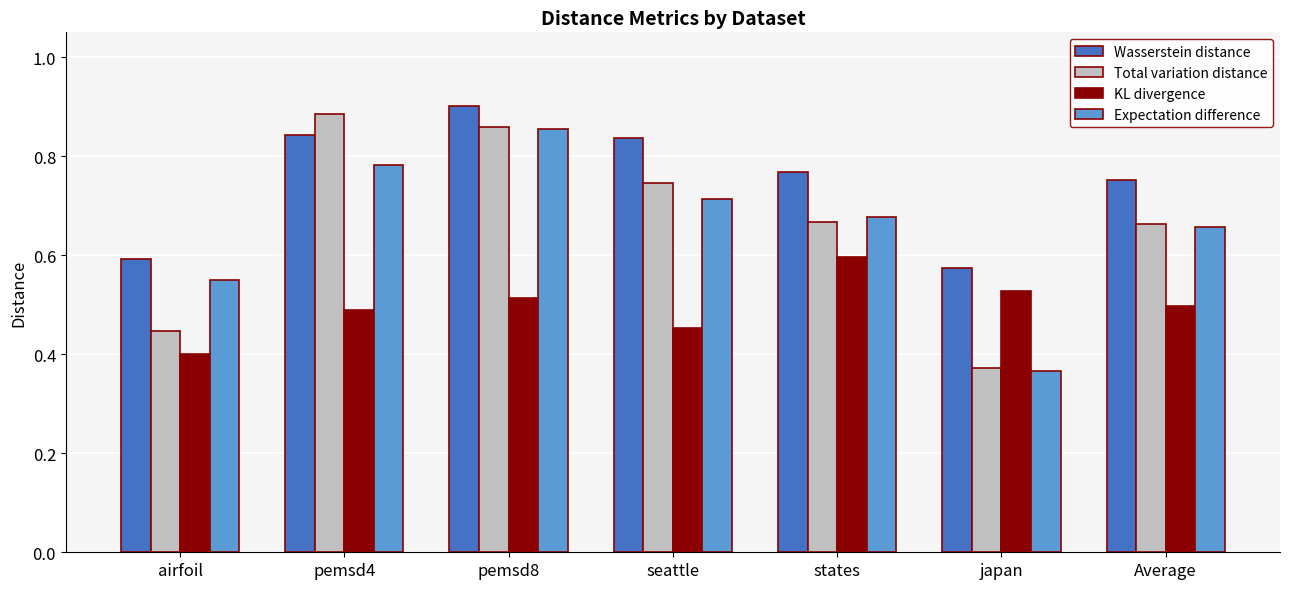

What is the difference between the second highest and minimum values in the Wasserstein distance series?

0.3